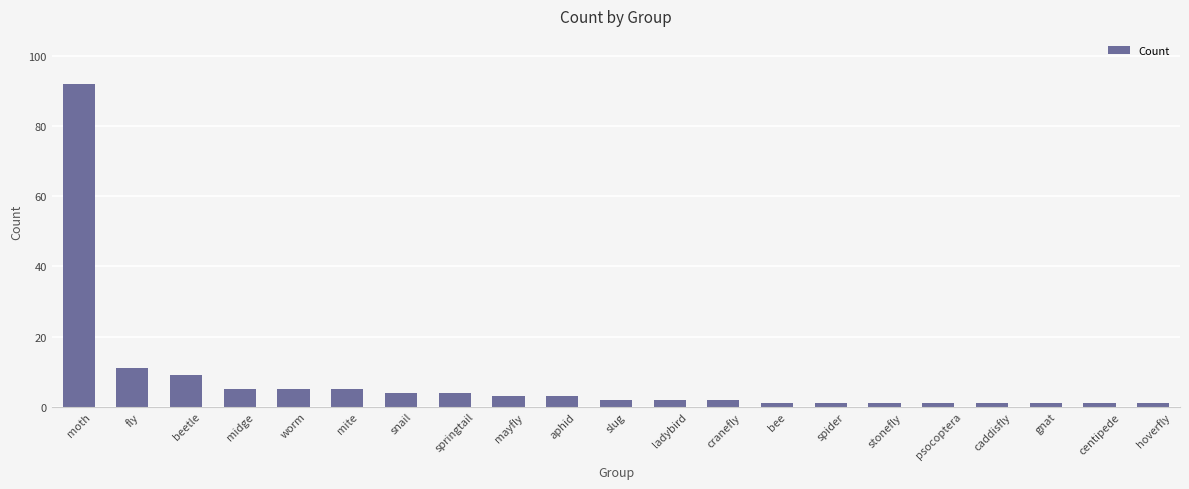

How many data points does each series have?

21